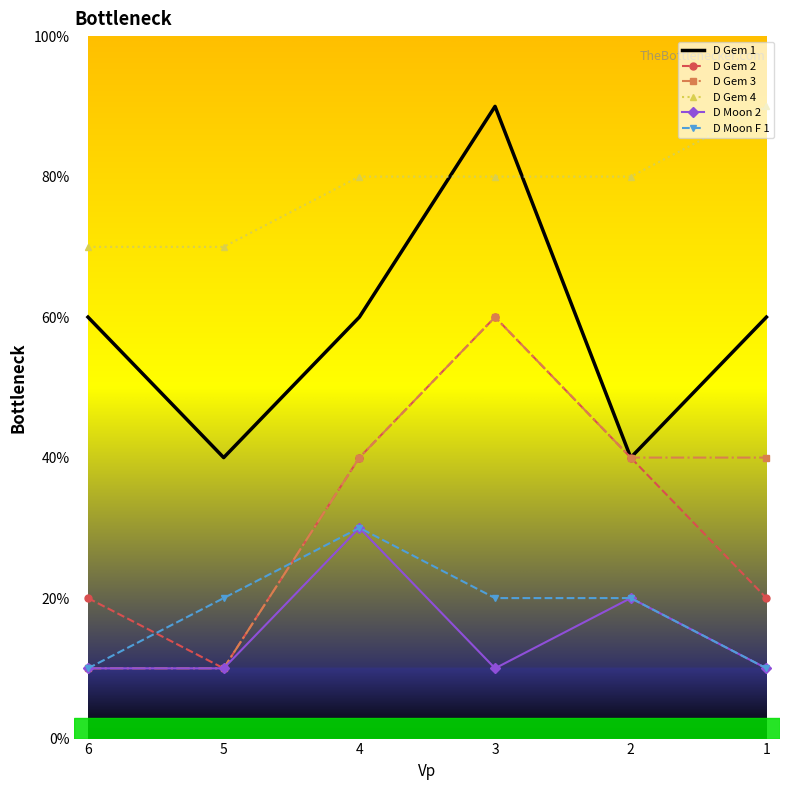

What are all the series names shown in the legend?

D Gem 1, D Gem 2, D Gem 3, D Gem 4, D Moon 2, D Moon F 1